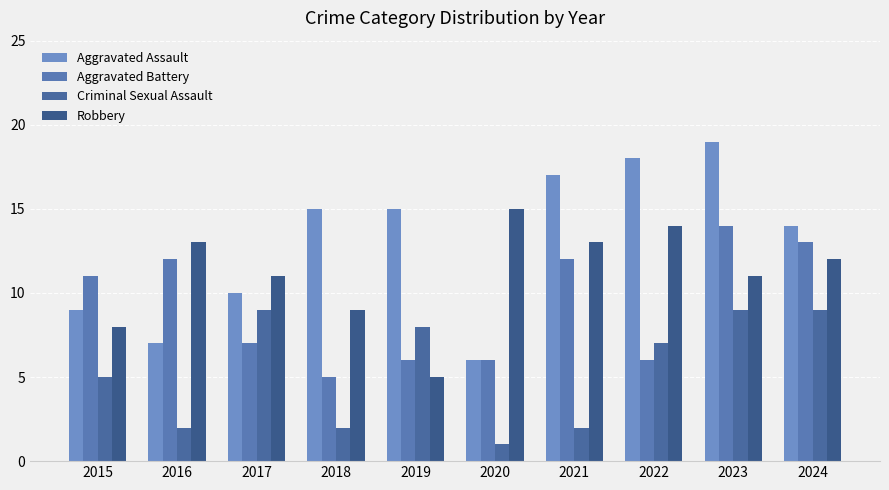

What is the sum of all Criminal Sexual Assault values?

54